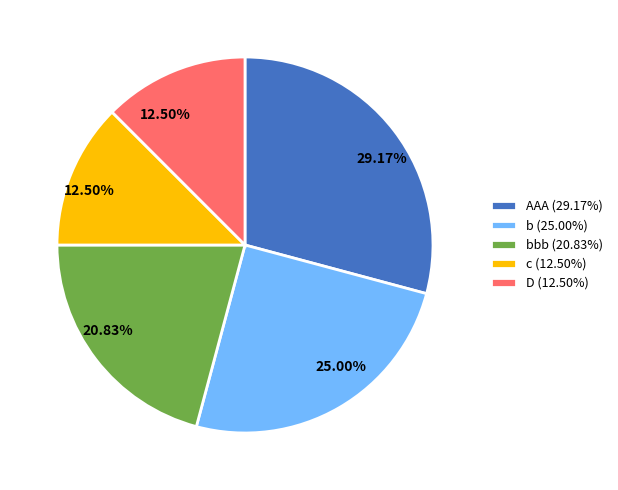

Combined, do b (25.00%) and AAA (29.17%) account for over 50%?

Yes